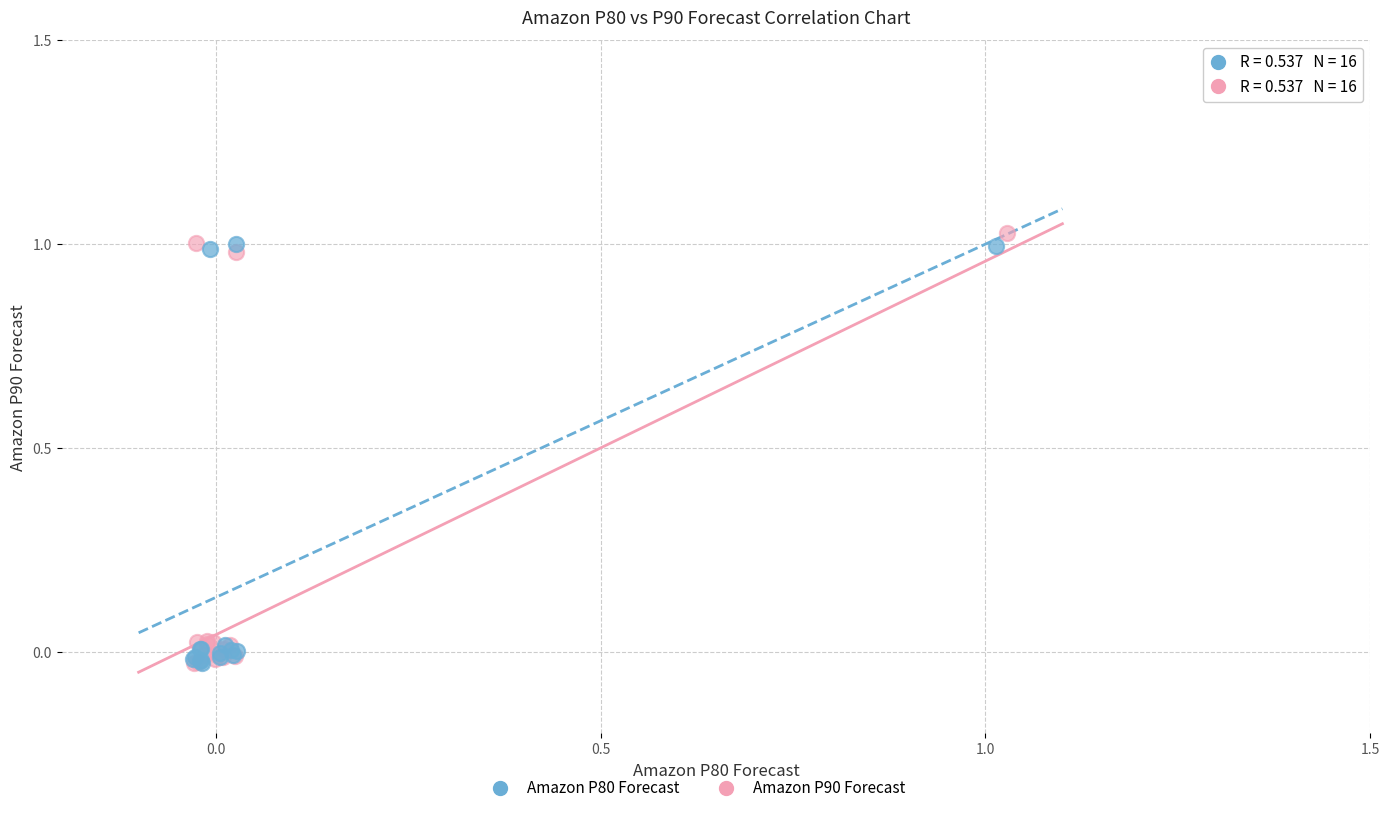

Which series reaches the maximum Y coordinate?

Amazon P90 Forecast